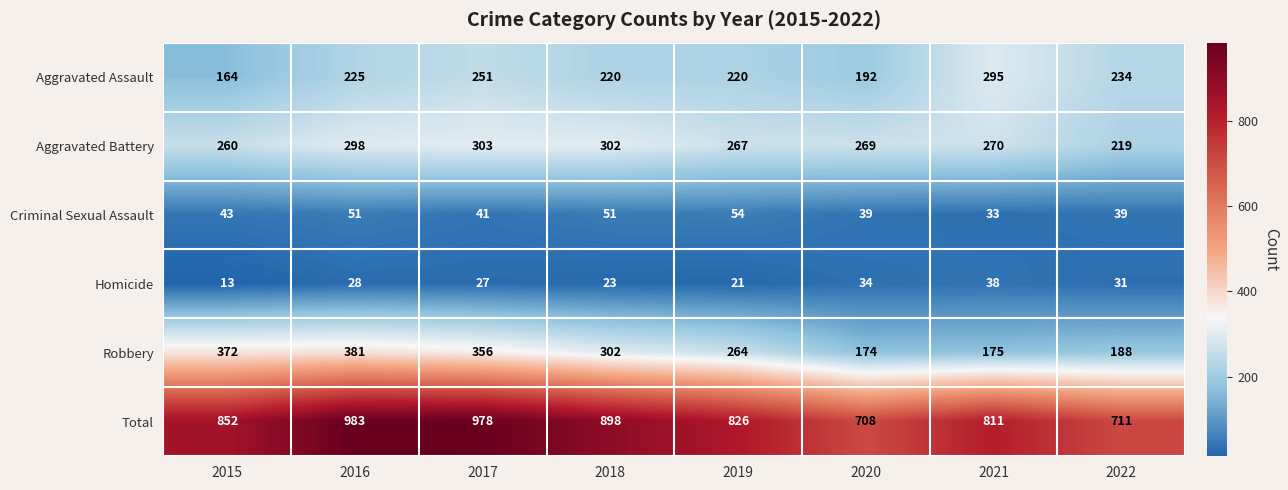

At which category is the sum across all series the highest?

2016